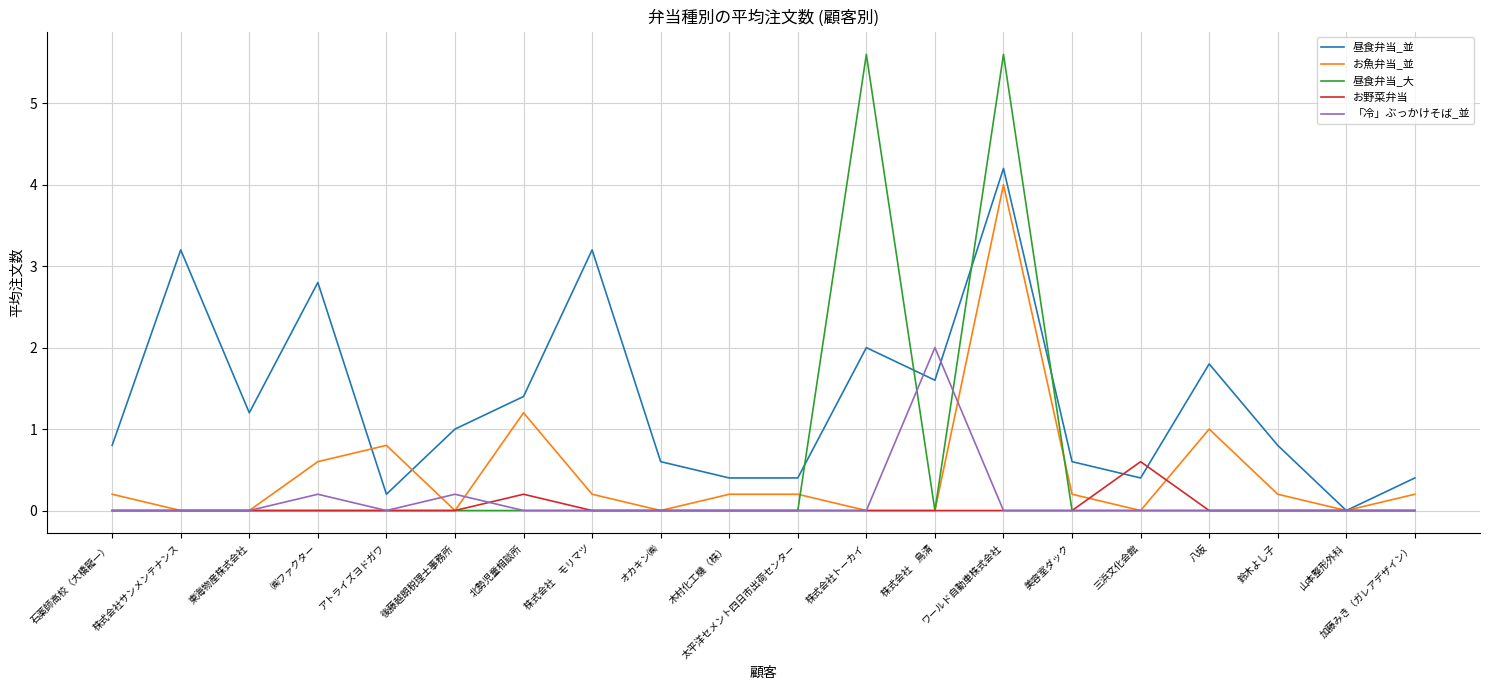

After their last crossing, which series has the higher values: お魚弁当_並 or 「冷」ぶっかけそば_並?

お魚弁当_並